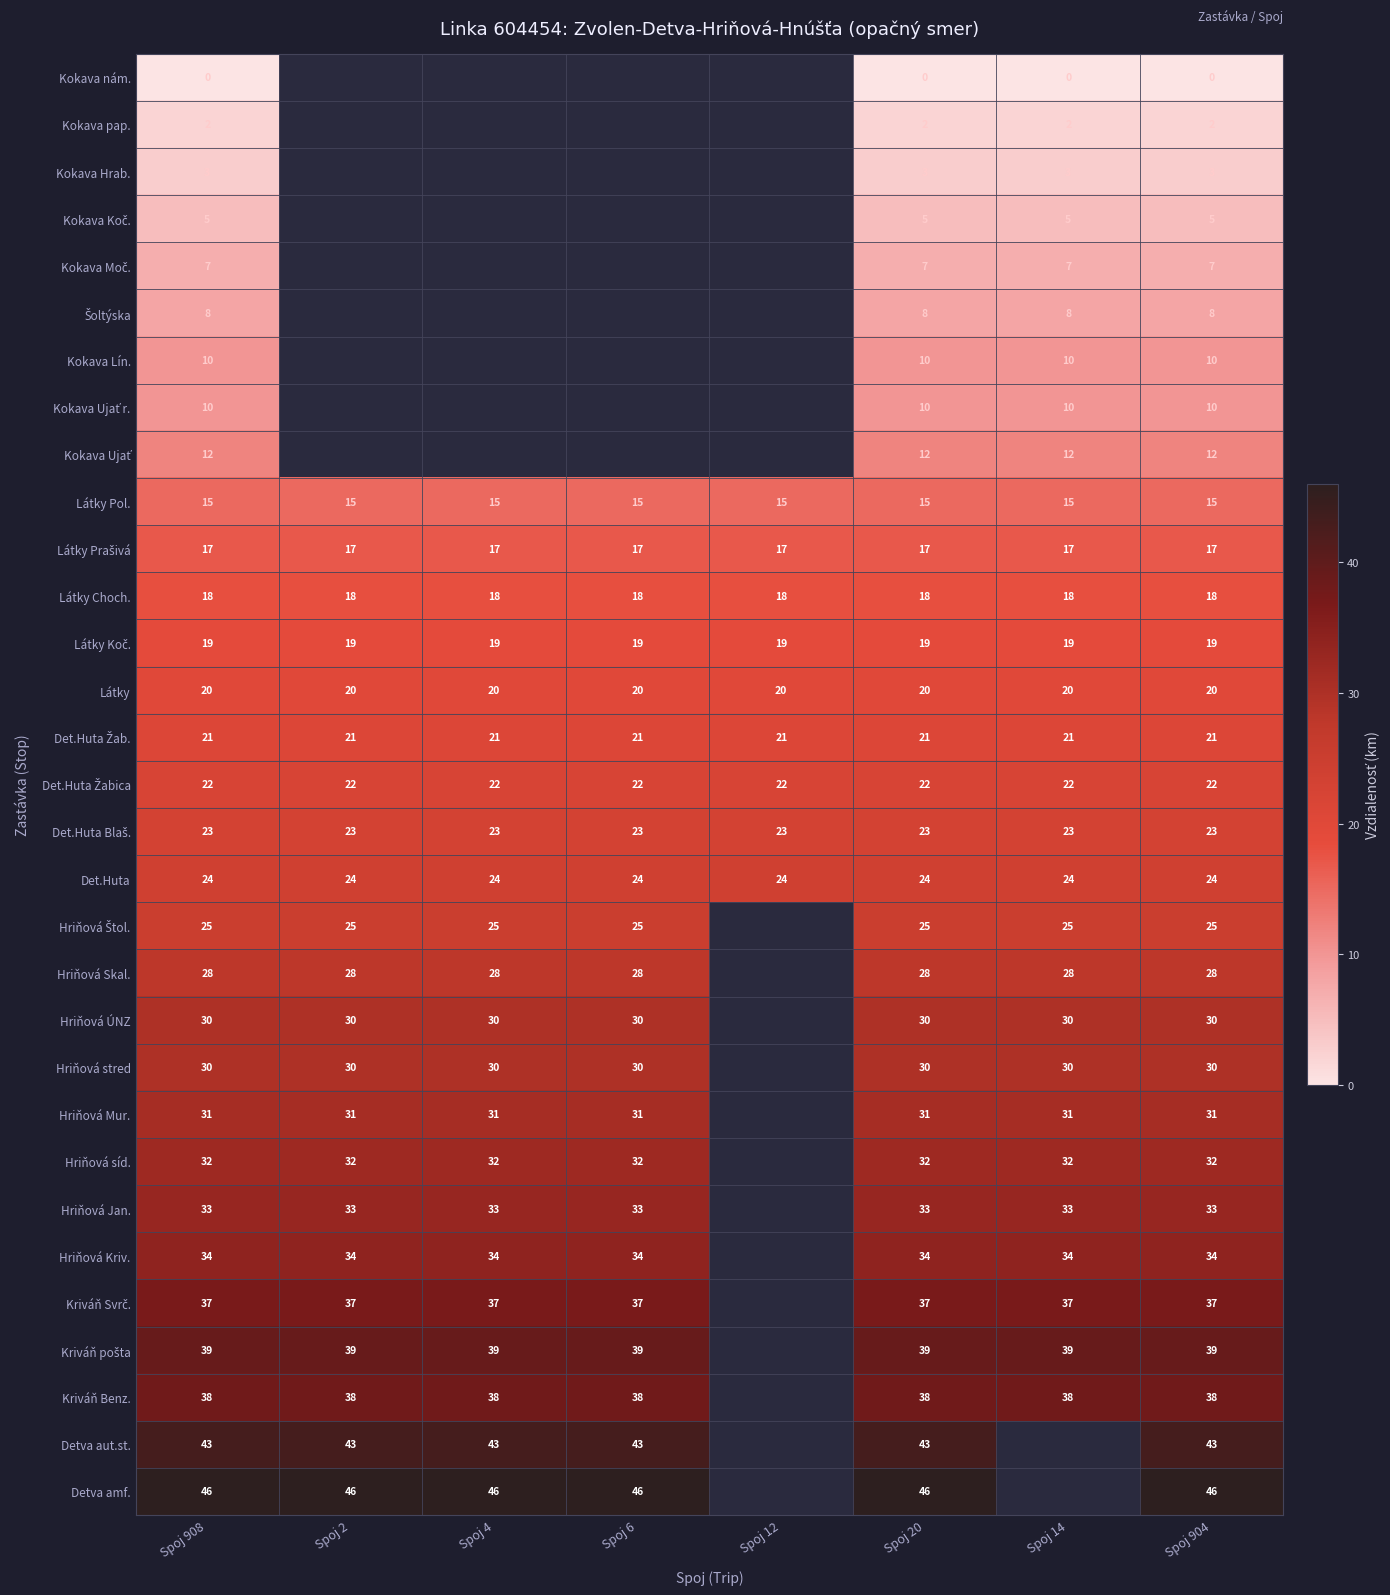

The Hriňová Skal. series shows 28 at Spoj 2. True or false?

True